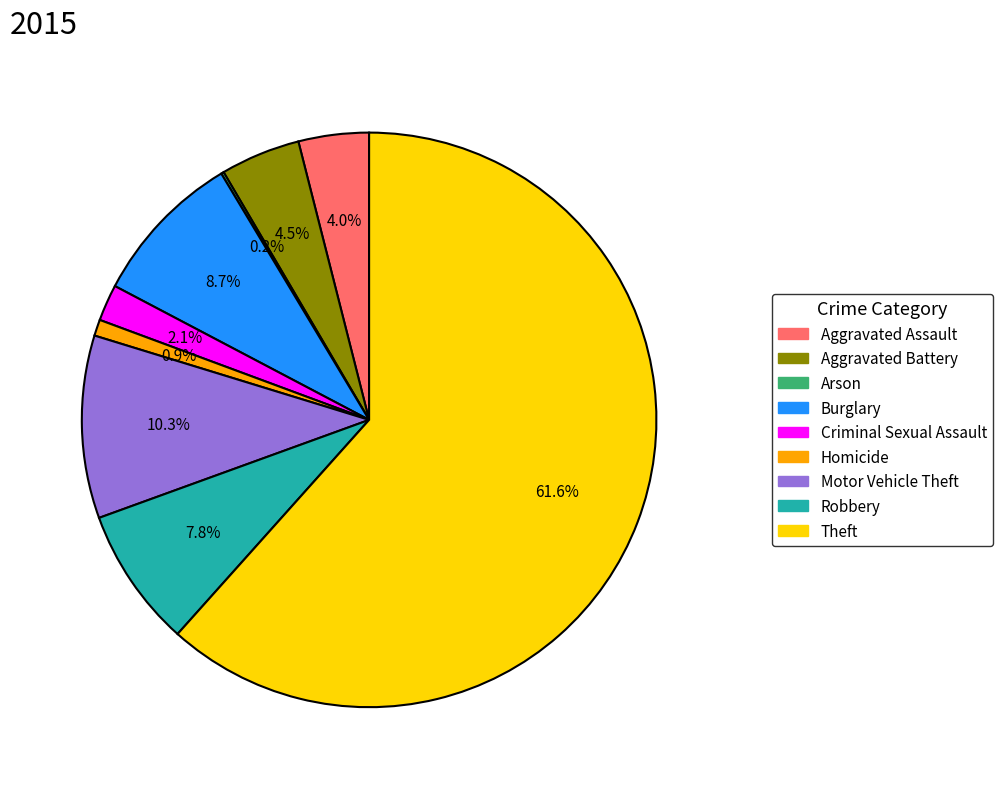

Do Burglary and Criminal Sexual Assault together represent more than half of the pie?

No